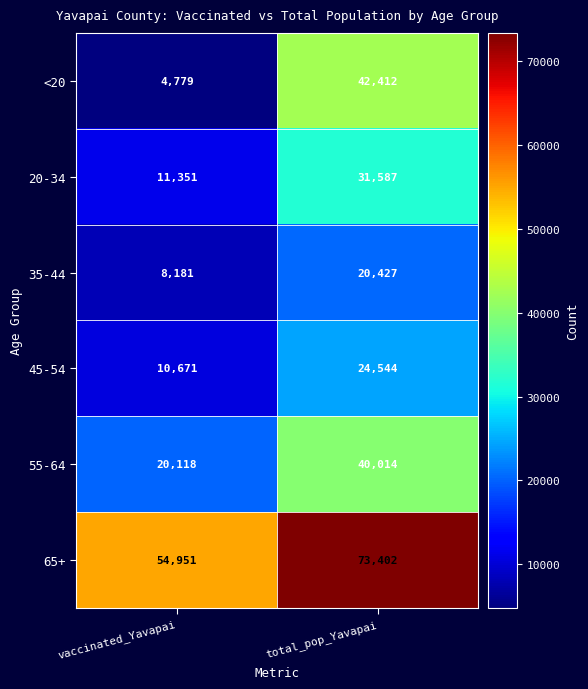

What is the average value of the 45-54 series?

17608